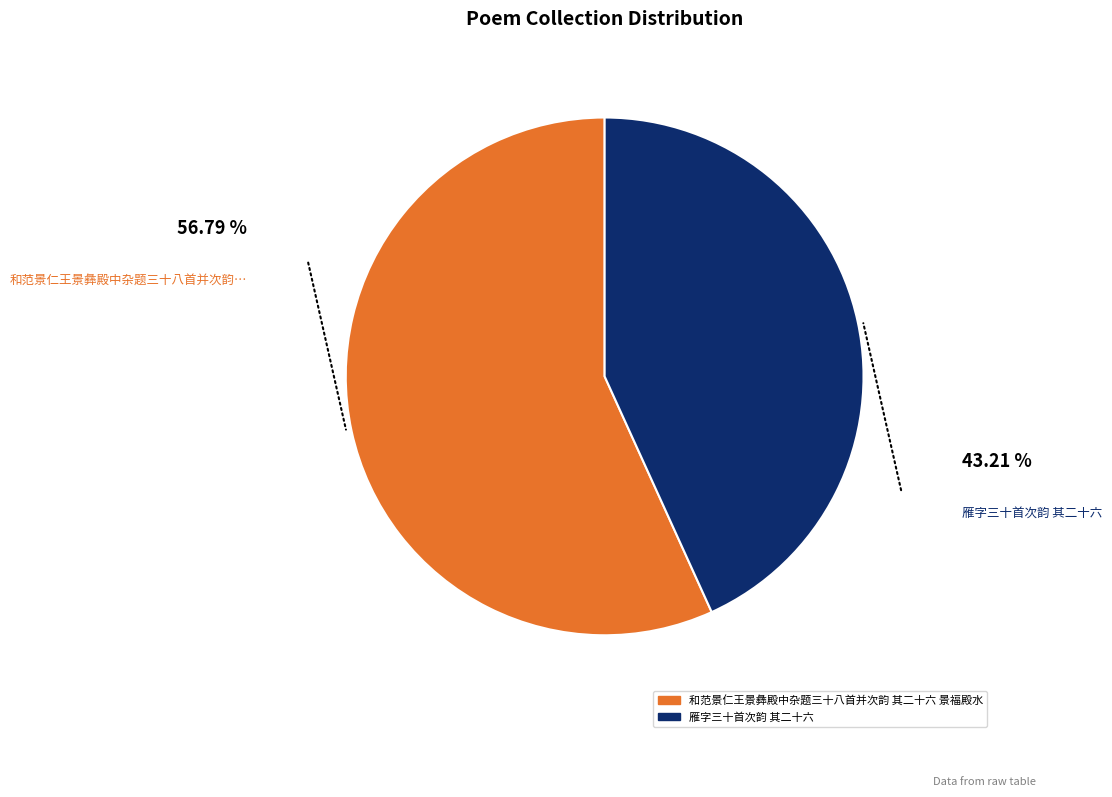

What is the smallest slice in the pie chart?

雁字三十首次韵 其二十六